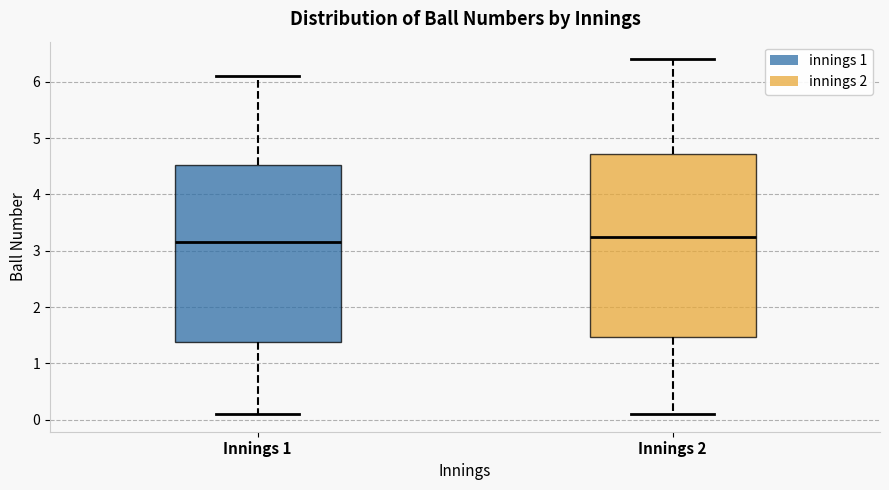

Reading left to right, read every box against the y-axis: the position of its median line, the range the box covers, and the ends of its whiskers. The values are not printed on the chart, so give them approximately, as read against the axis.

Innings 1: median 3.2, box 1.4 to 4.5, whiskers 0.1 to 6.1
Innings 2: median 3.3, box 1.5 to 4.7, whiskers 0.1 to 6.4